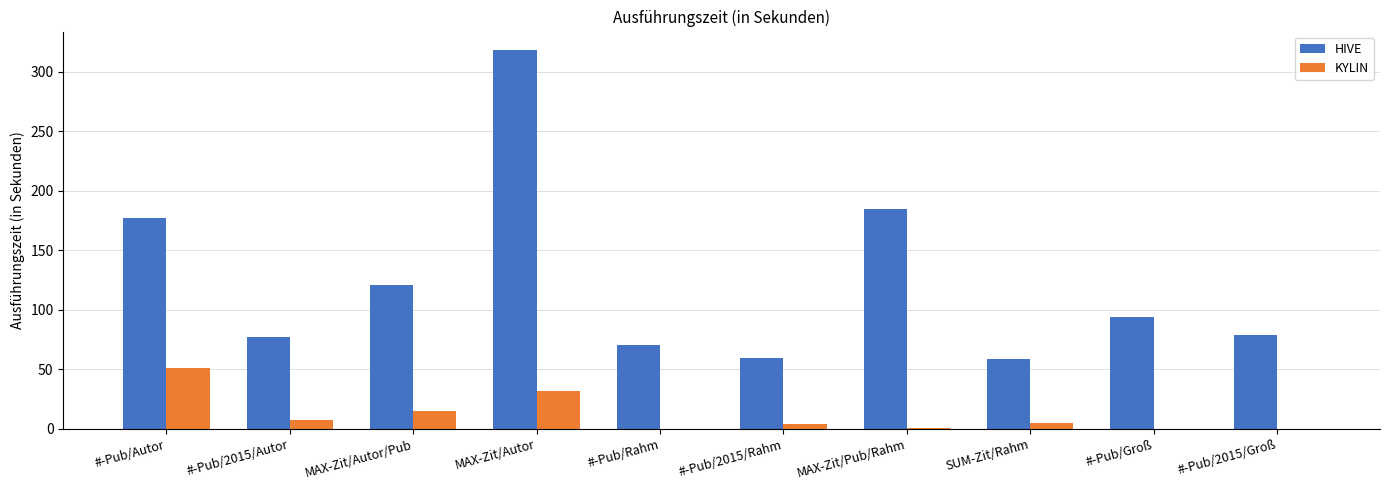

What is the highest value of the KYLIN series?

51.3